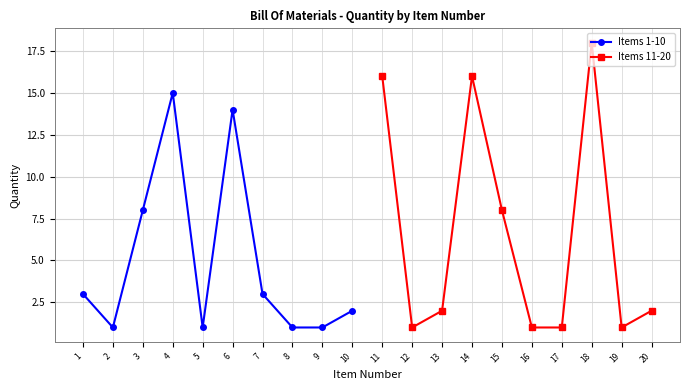

Where does the Items 1-10 series first go above 3?

3